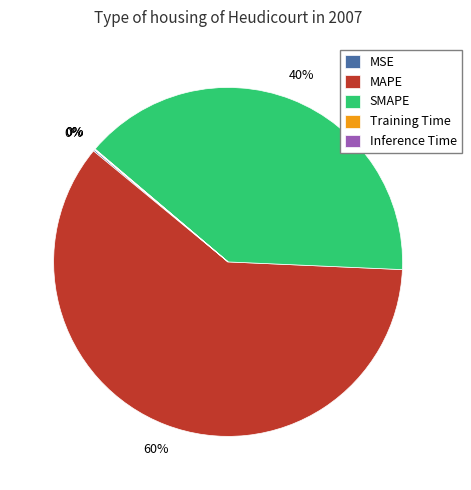

Does MAPE account for over 50% of the chart?

Yes